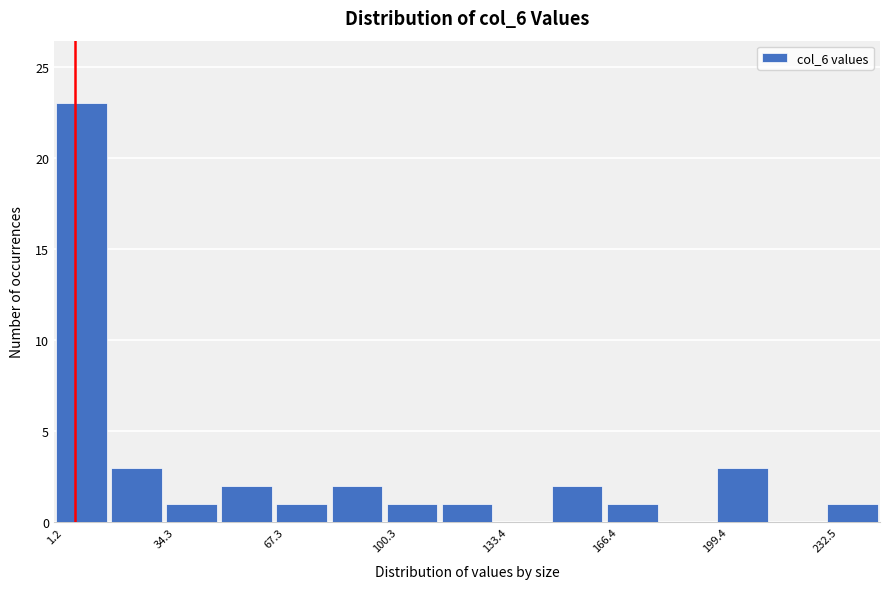

Read against the x-axis, roughly where is the centre of the tallest bar?

10